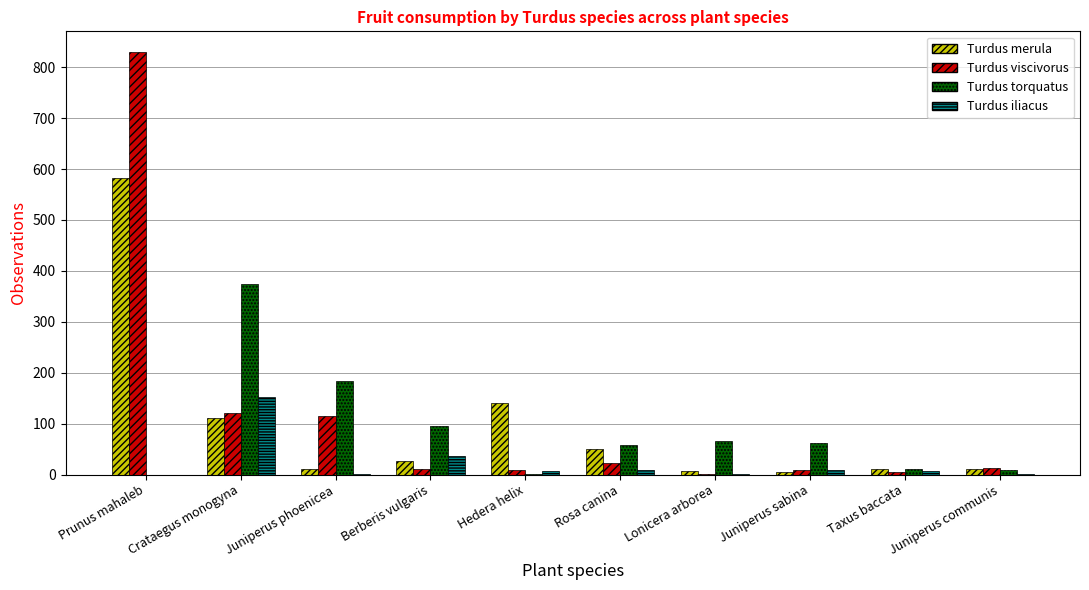

At which category is the sum across all series the highest?

Prunus mahaleb